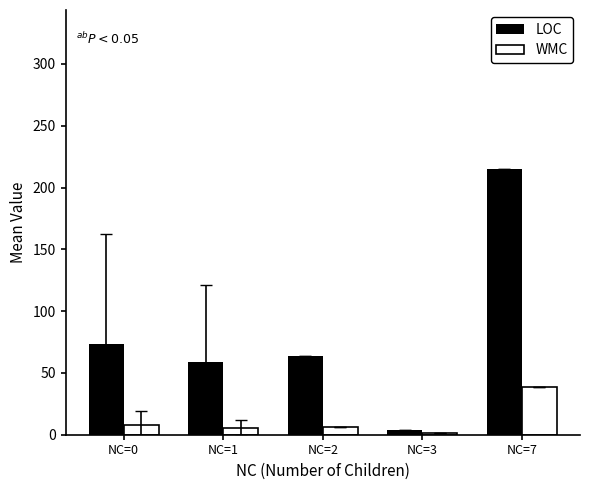

Is it true that WMC equals 6.0 at NC=2?

True